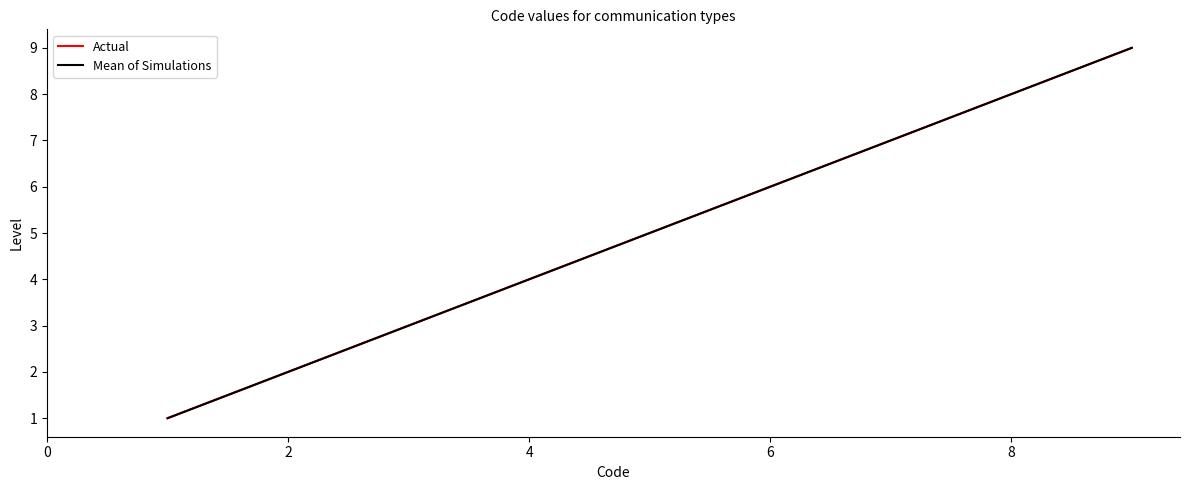

Does the chart display data point markers on the line(s)?

No